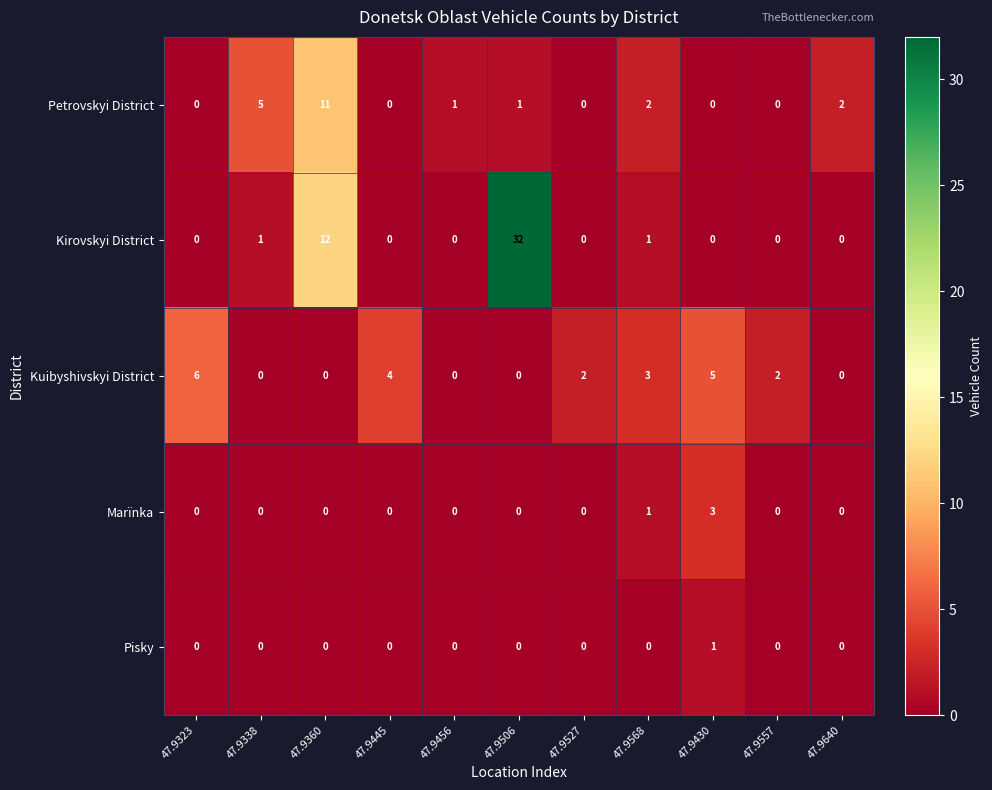

At which label is Petrovskyi District closest to 5?

47.9338